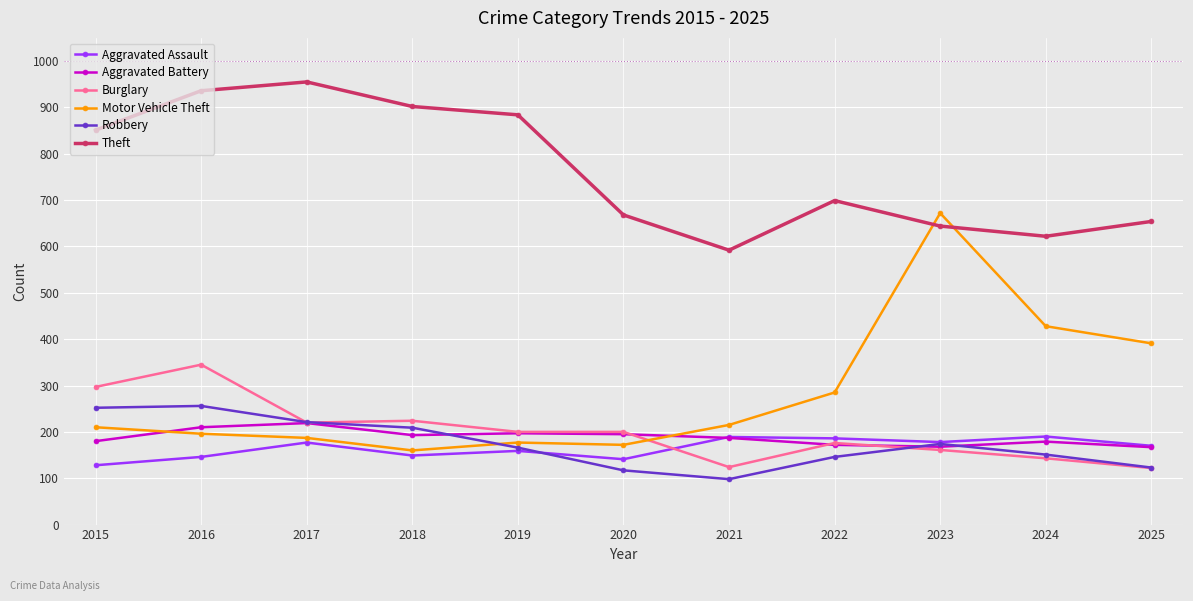

Is this an area chart (filled region under the line)?

No